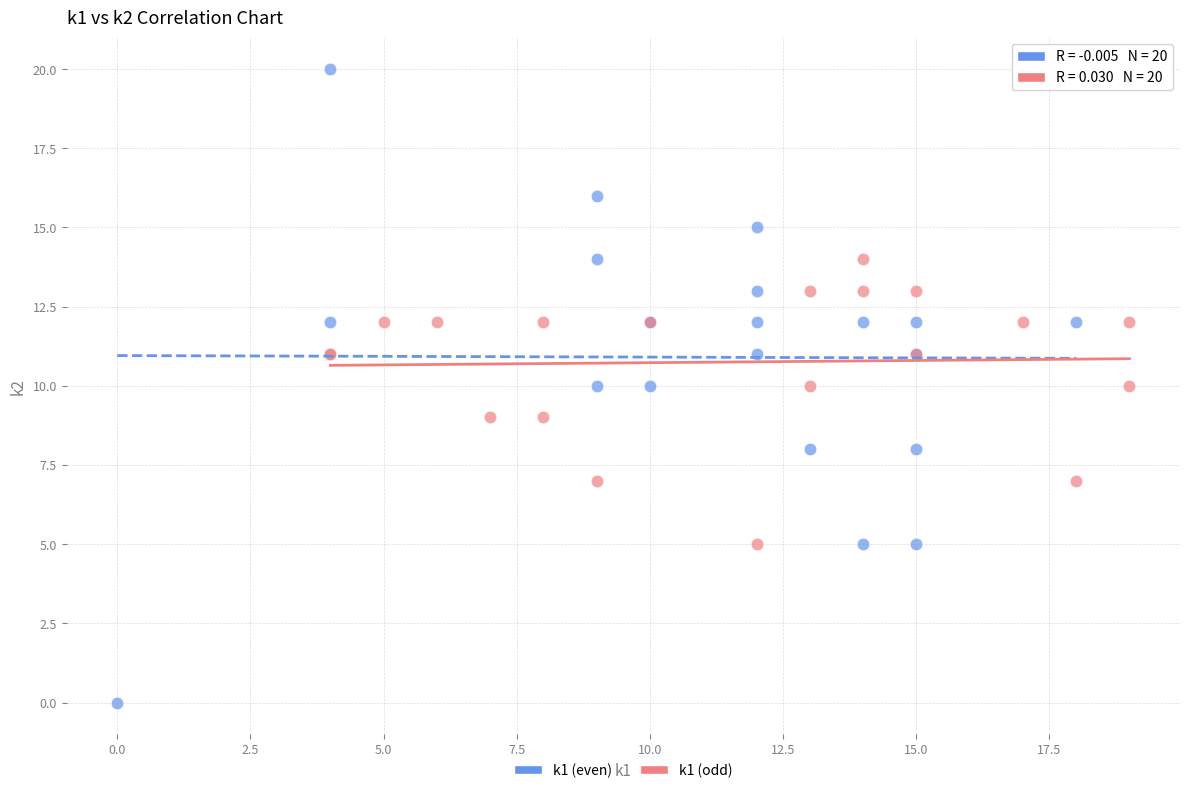

Which series contains the highest Y value?

k1 (even)